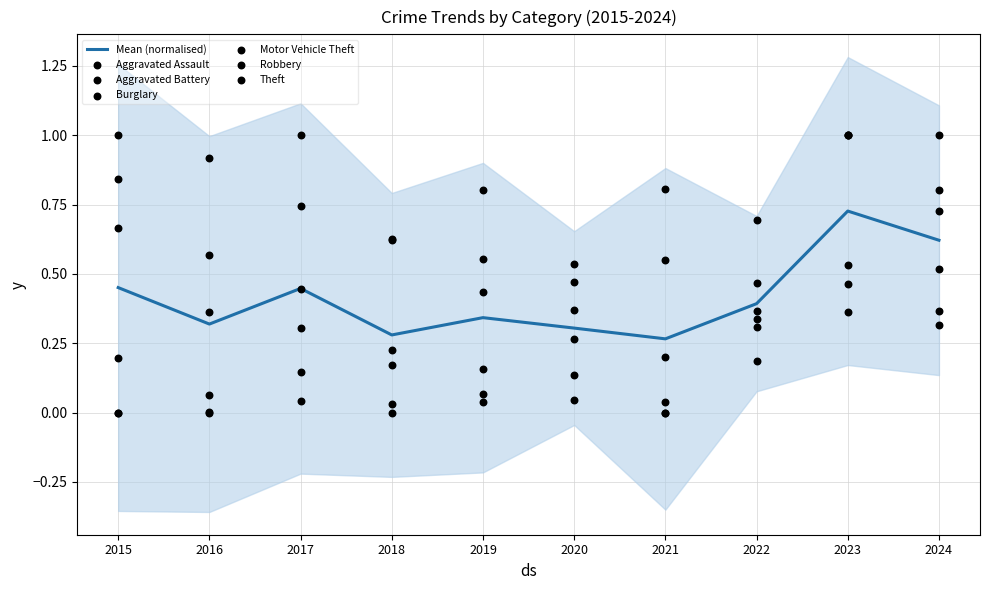

Is it true that Mean (normalised) equals 0.4 at 2022?

True